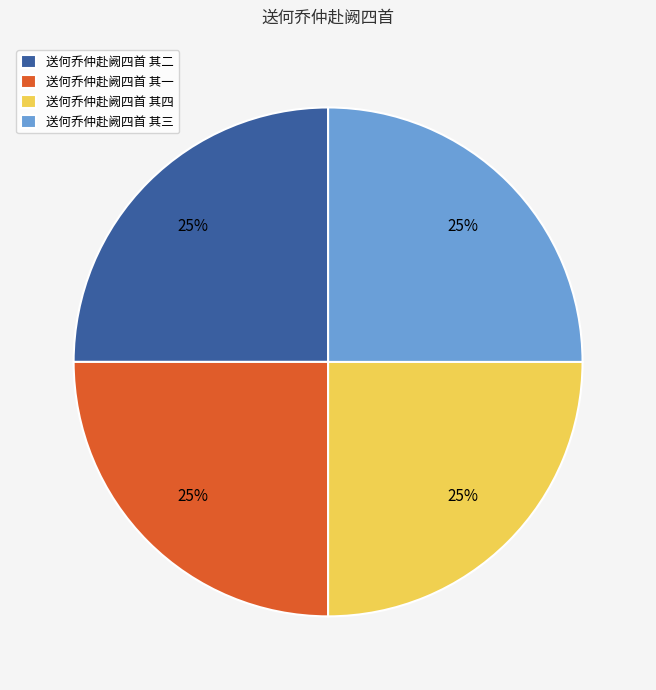

What is the ratio of the value at 送何乔仲赴阙四首 其四 to the value at 送何乔仲赴阙四首 其一?

1.0